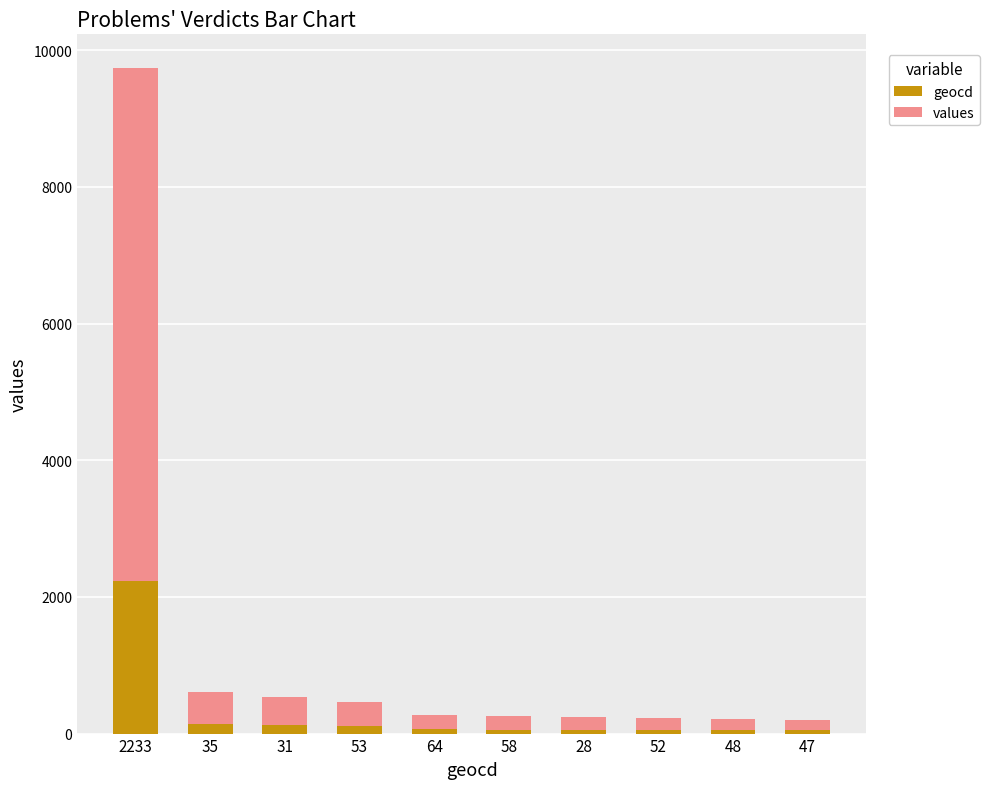

At which category is the sum across all series the highest?

2233